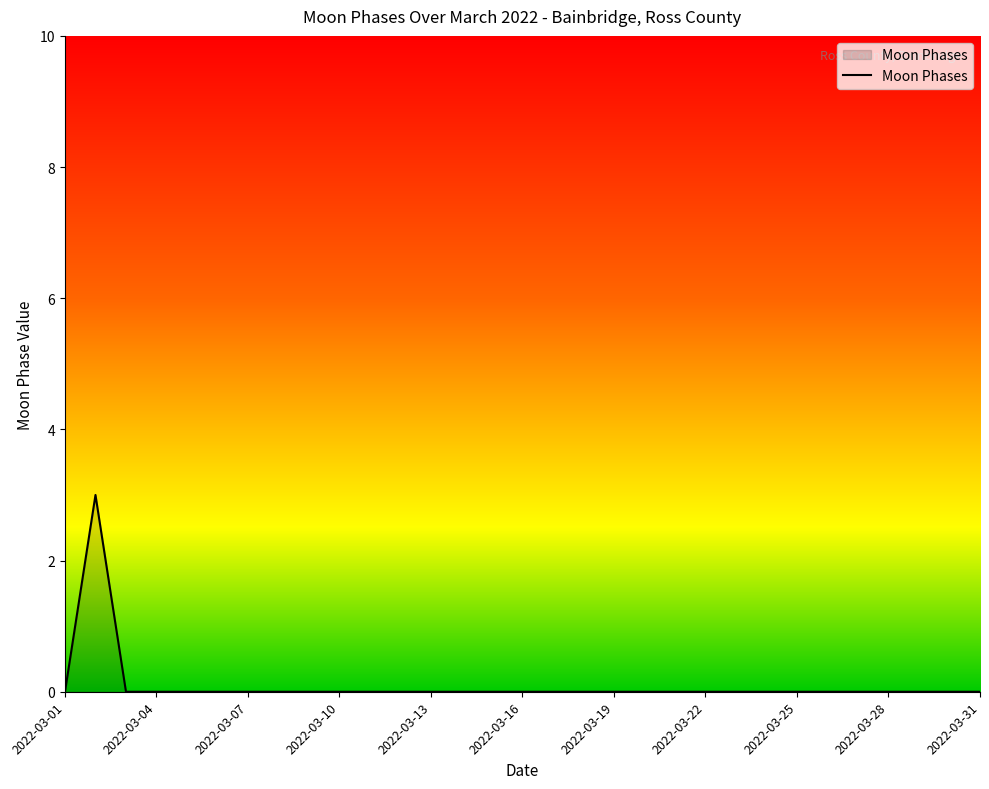

What is the greatest value displayed?

3